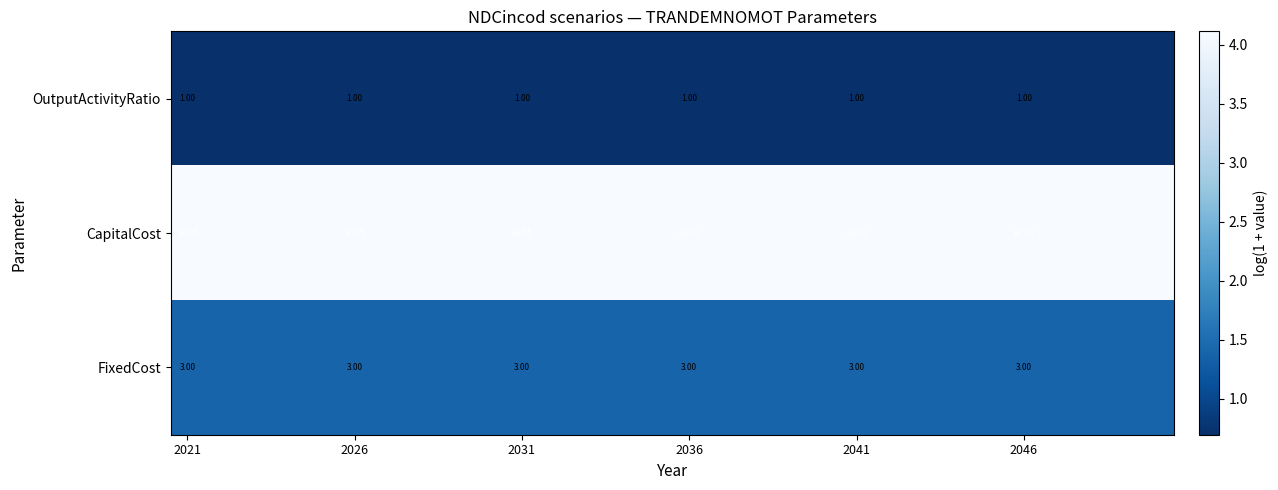

The FixedCost series shows 2.4 at 2021. True or false?

False